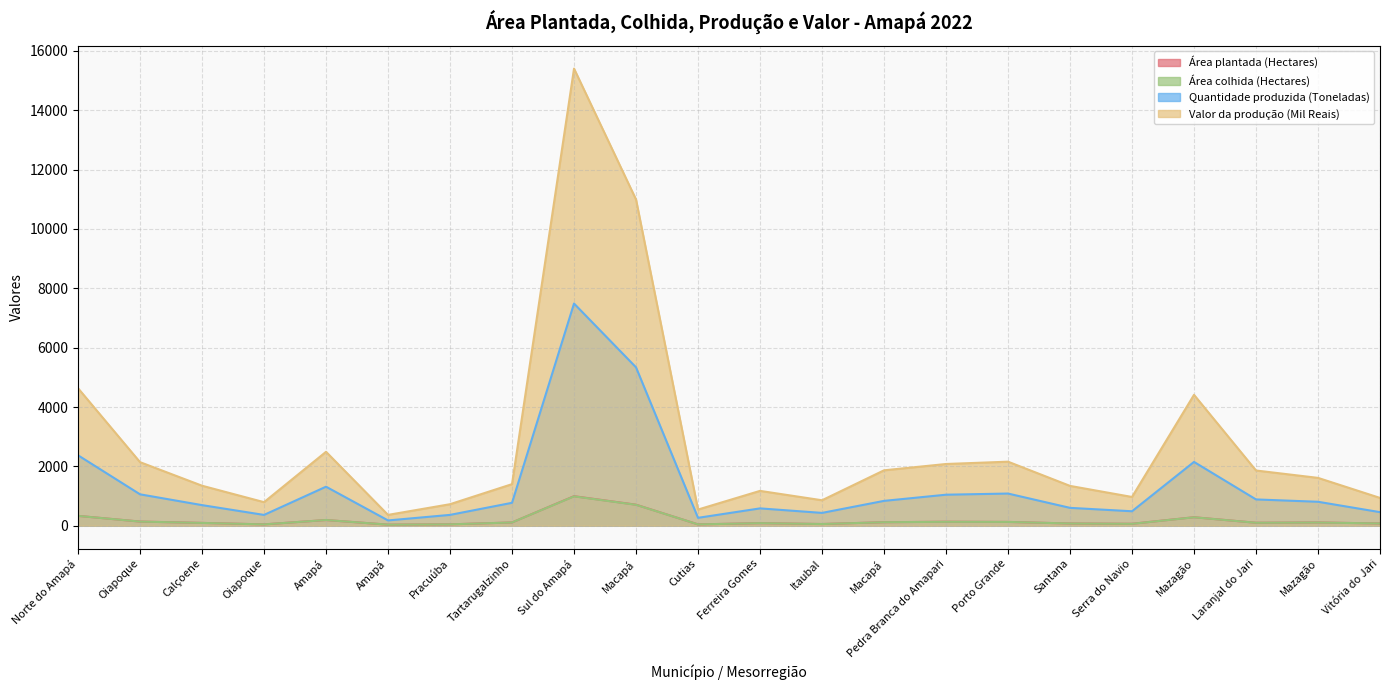

How many values in the Área plantada (Hectares) series exceed 110?

9